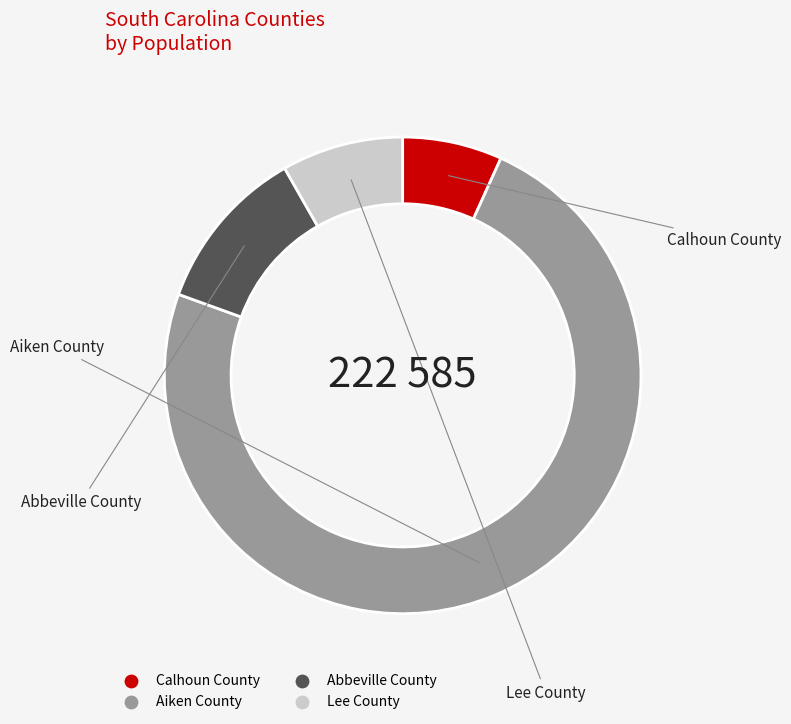

Count the number of slices in the pie.

4